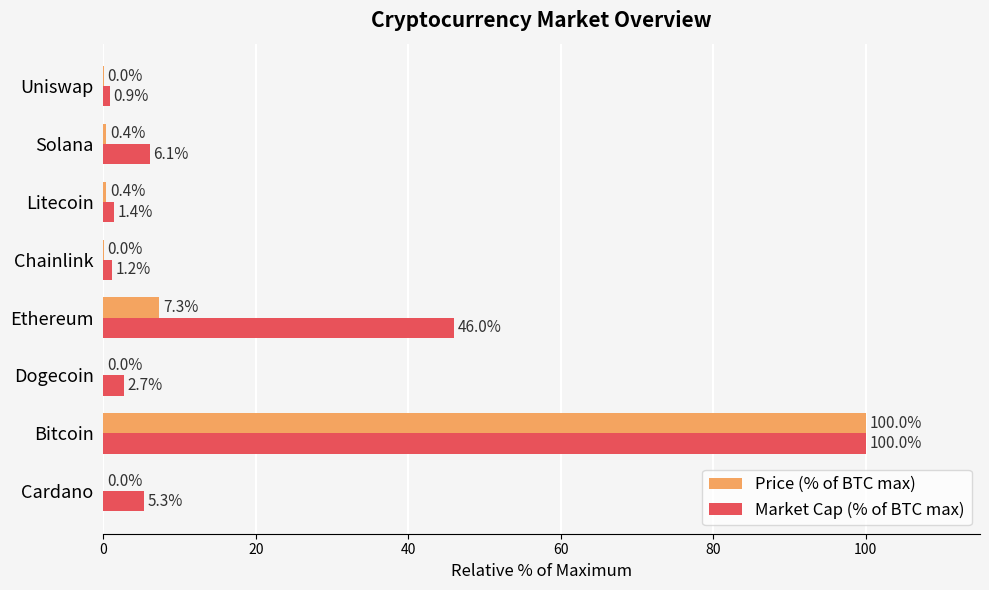

Where is Price (% of BTC max) nearest to the value 50?

Ethereum